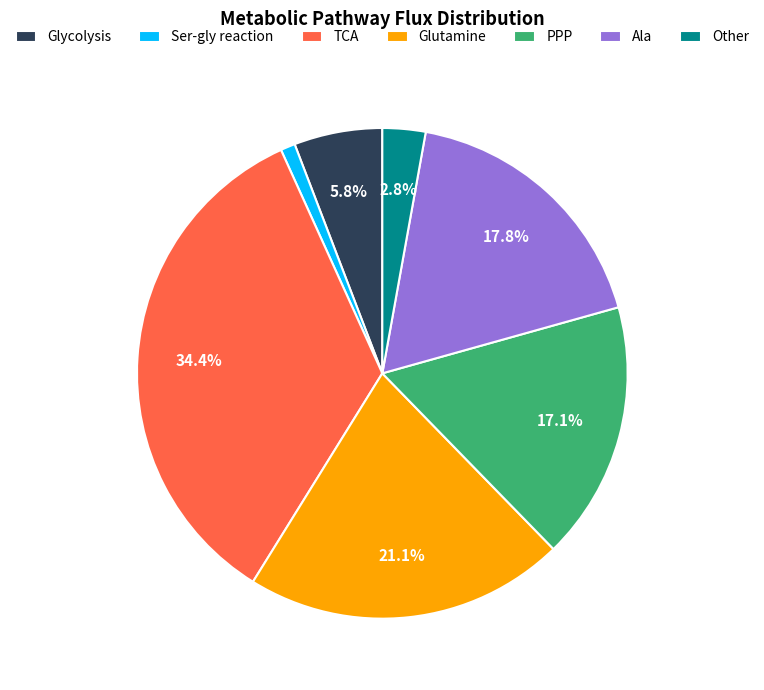

The Glycolysis slice represents 17% of the pie. True or false?

False